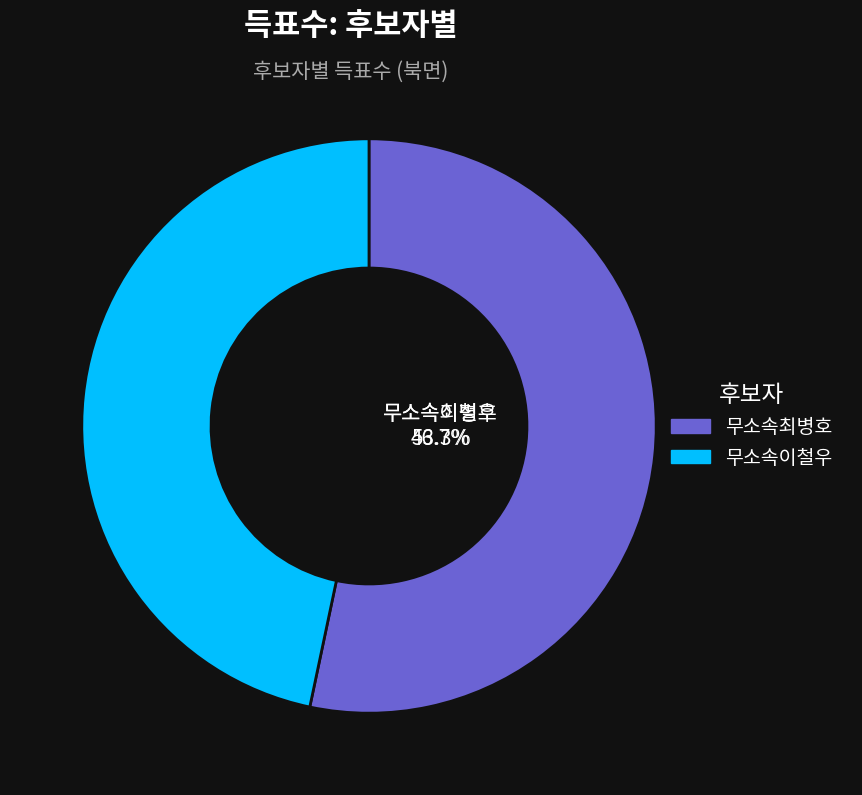

Rank the categories by value from highest to lowest.

무소속최병호, 무소속이철우